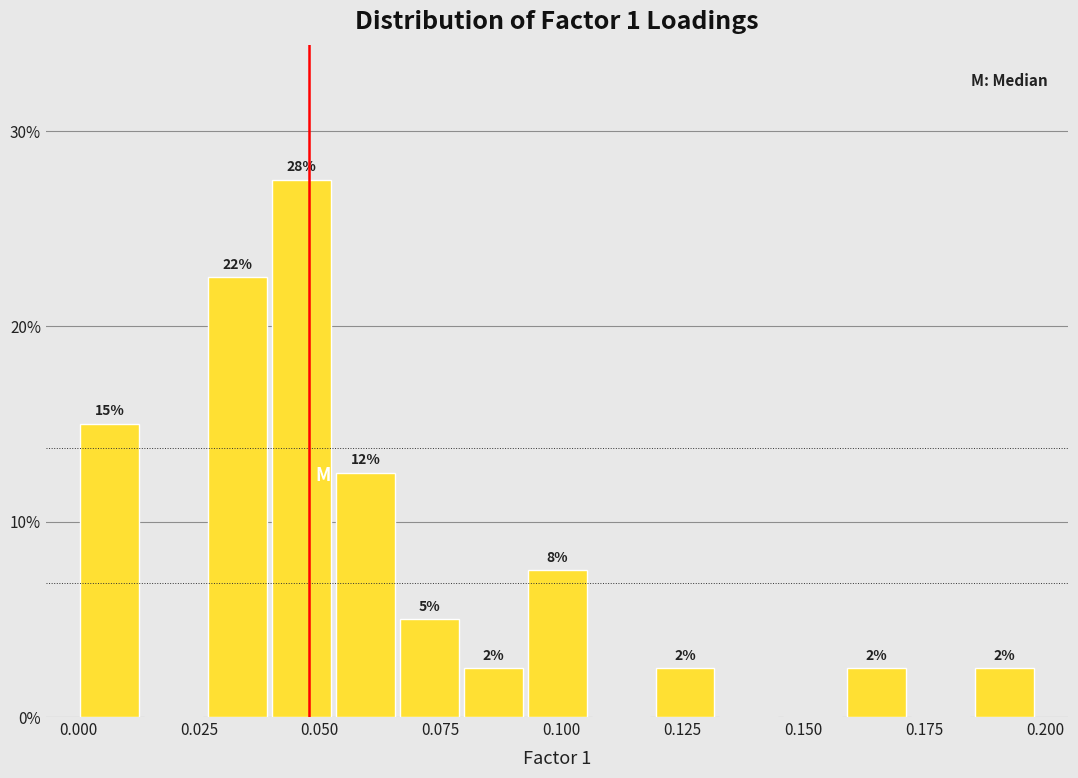

Read against the x-axis, roughly where is the centre of the tallest bar?

0.045